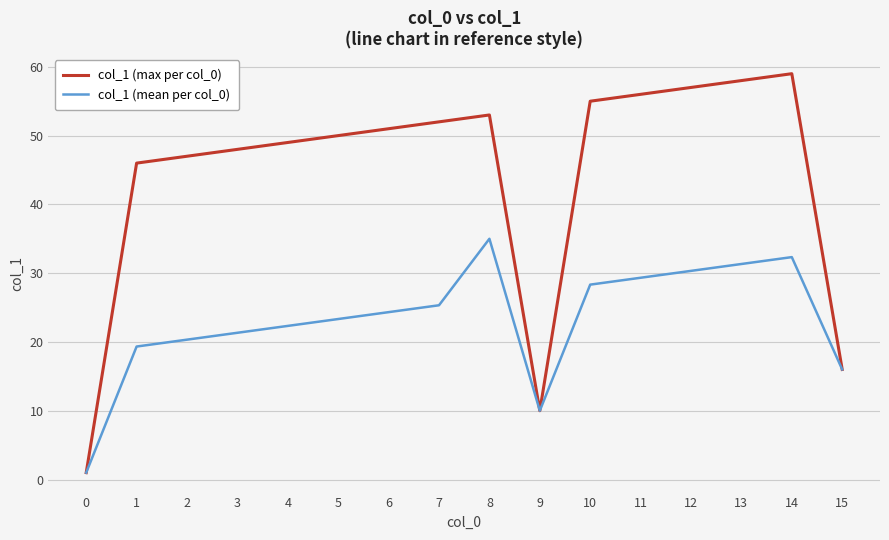

Is it true that col_1 (mean per col_0) equals 23.2 at 15?

False